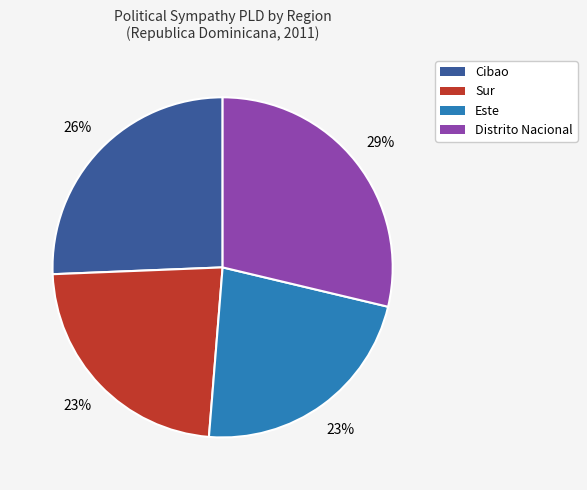

To the nearest percent, what is the average slice percentage?

25%